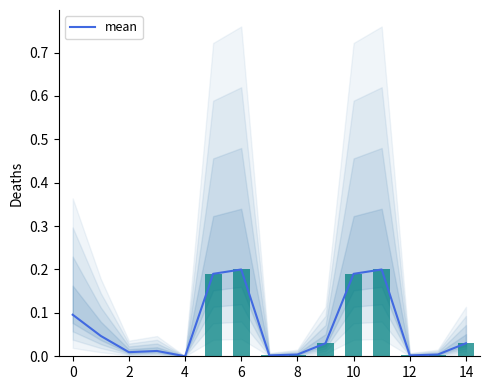

Is it true that mean equals 0.0 at 8?

True